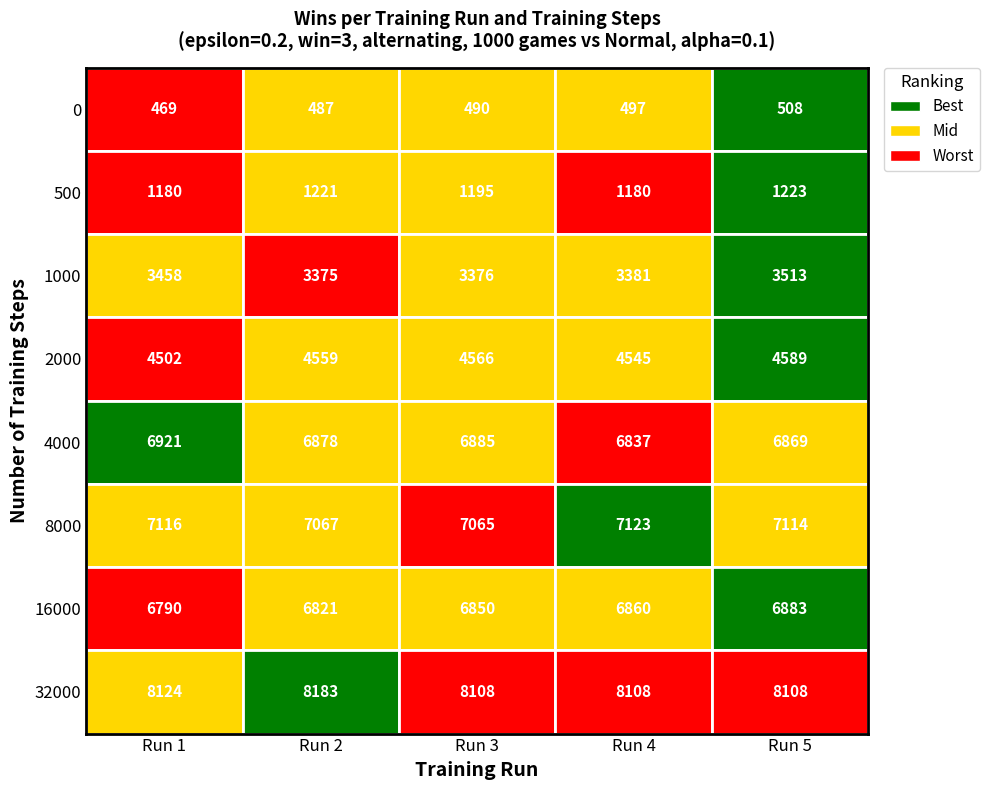

Reading left to right, list all the values displayed in this chart.

0: 0=469	500=1180	1000=3458	2000=4502	4000=6921	8000=7116	16000=6790	32000=8124
500: 0=487	500=1221	1000=3375	2000=4559	4000=6878	8000=7067	16000=6821	32000=8183
1000: 0=490	500=1195	1000=3376	2000=4566	4000=6885	8000=7065	16000=6850	32000=8108
2000: 0=497	500=1180	1000=3381	2000=4545	4000=6837	8000=7123	16000=6860	32000=8108
4000: 0=508	500=1223	1000=3513	2000=4589	4000=6869	8000=7114	16000=6883	32000=8108